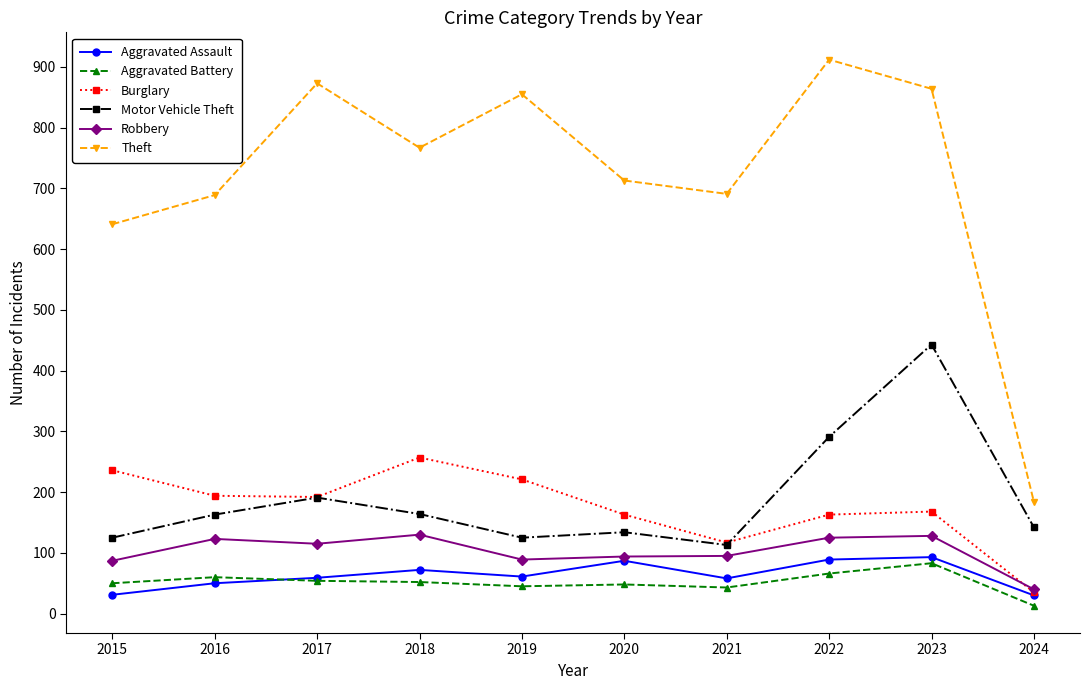

True or false: Aggravated Assault and Motor Vehicle Theft intersect in this chart.

False